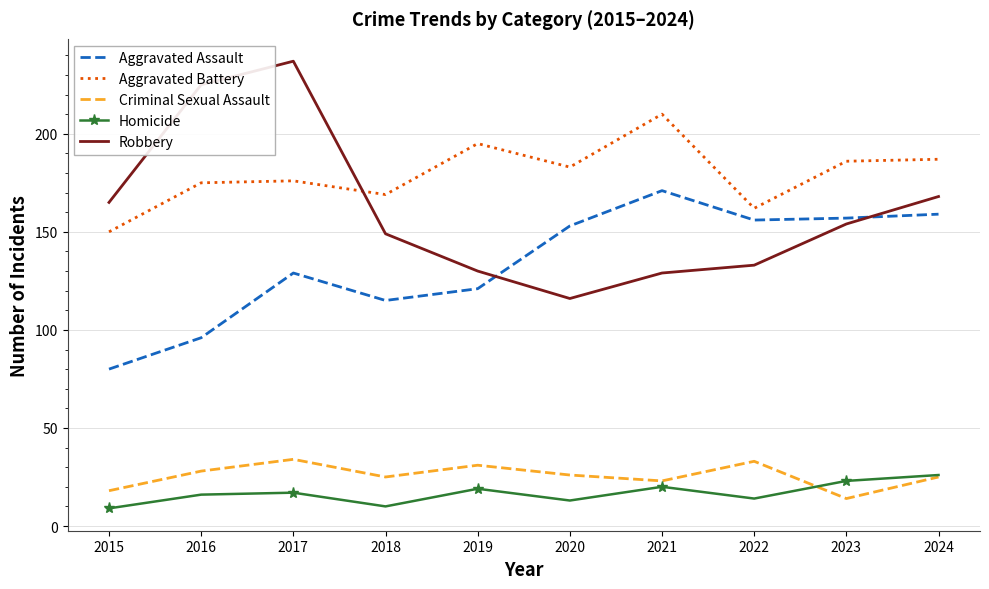

What is the sum of all Homicide values?

167